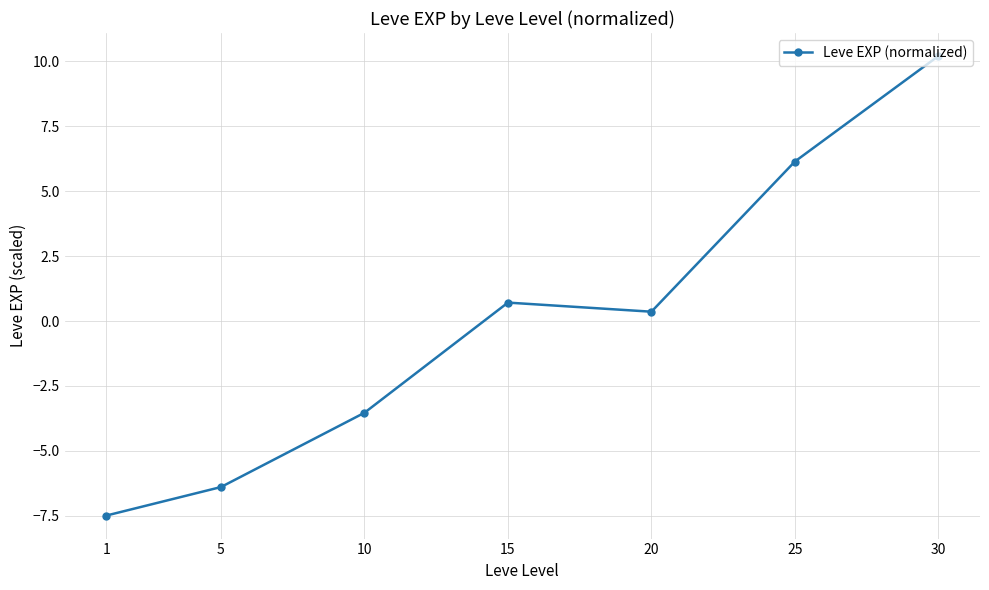

List the labels in order of value, smallest first.

1, 5, 10, 20, 15, 25, 30